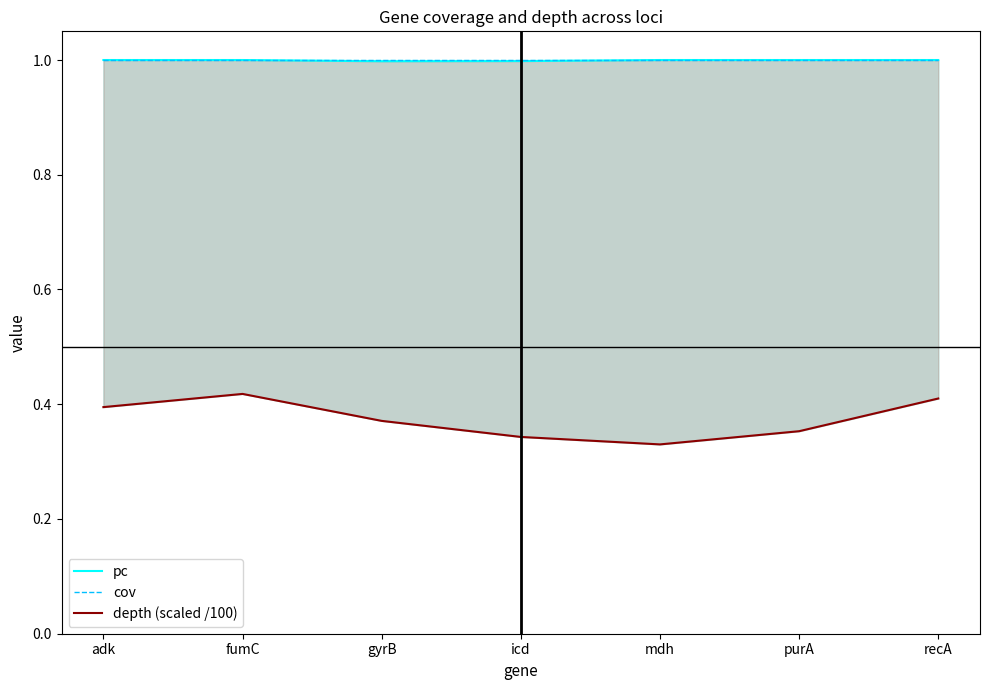

The depth (scaled /100) series shows 0.3 at mdh. True or false?

True